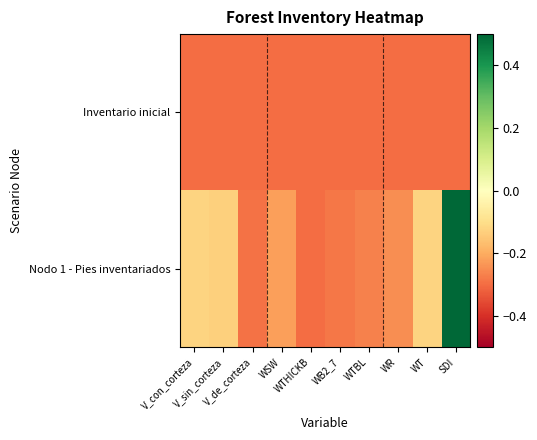

Reading left to right, list all the values displayed in this chart.

Inventario inicial: V_con_corteza=-0.3	V_sin_corteza=-0.3	V_de_corteza=-0.3	WSW=-0.3	WTHICKB=-0.3	WB2_7=-0.3	WTBL=-0.3	WR=-0.3	WT=-0.3	SDI=-0.3
Nodo 1 - Pies inventariados: V_con_corteza=-0.1	V_sin_corteza=-0.1	V_de_corteza=-0.3	WSW=-0.2	WTHICKB=-0.3	WB2_7=-0.3	WTBL=-0.3	WR=-0.2	WT=-0.1	SDI=0.7